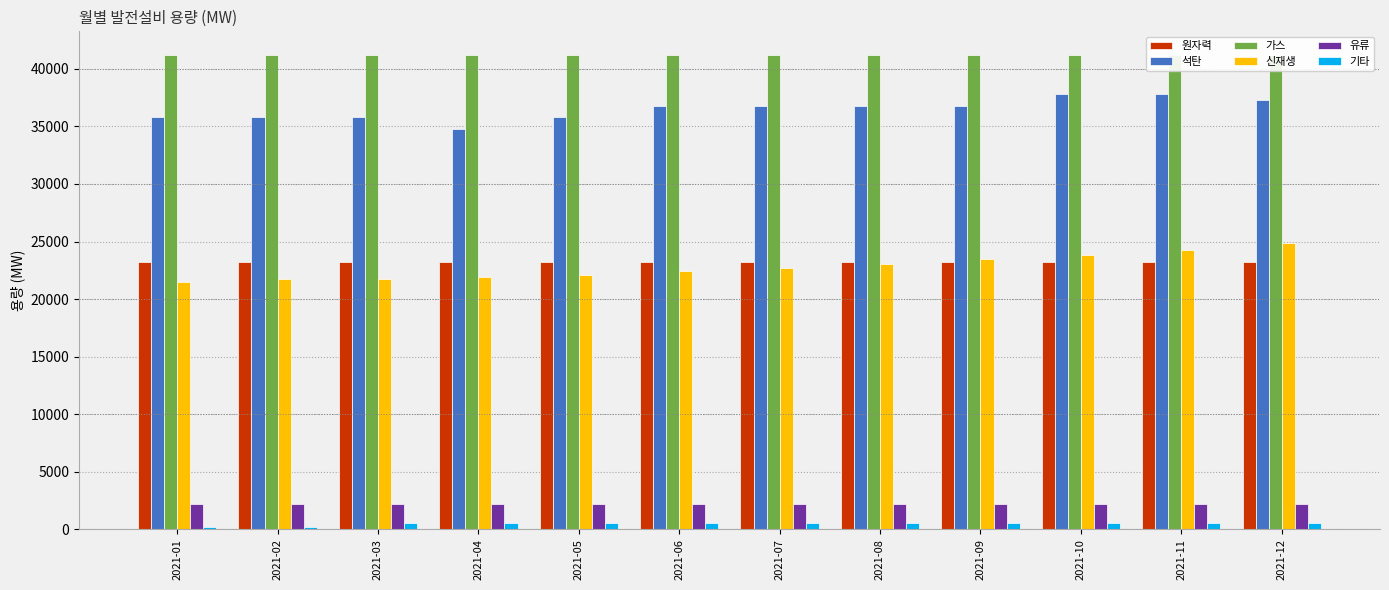

What is the maximum value shown in the chart?

41201